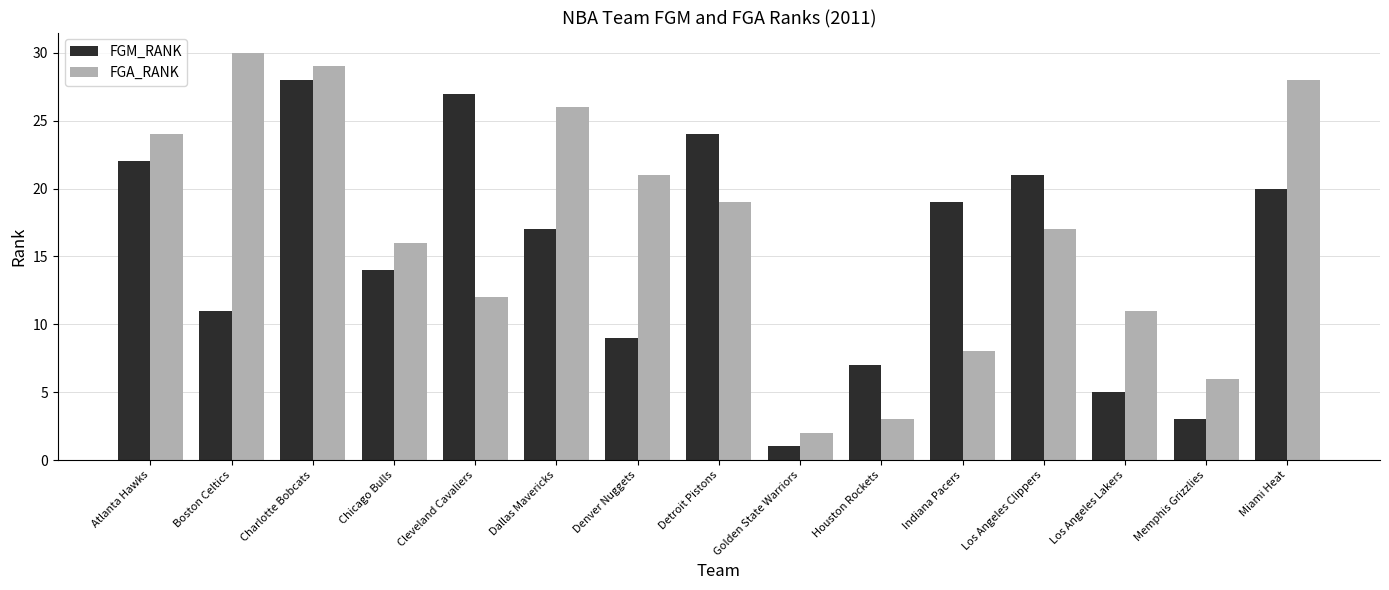

Reading left to right, extract all data points from this chart.

FGM_RANK: 22	11	28	14	27	17	9	24	1	7	19	21	5	3	20
FGA_RANK: 24	30	29	16	12	26	21	19	2	3	8	17	11	6	28